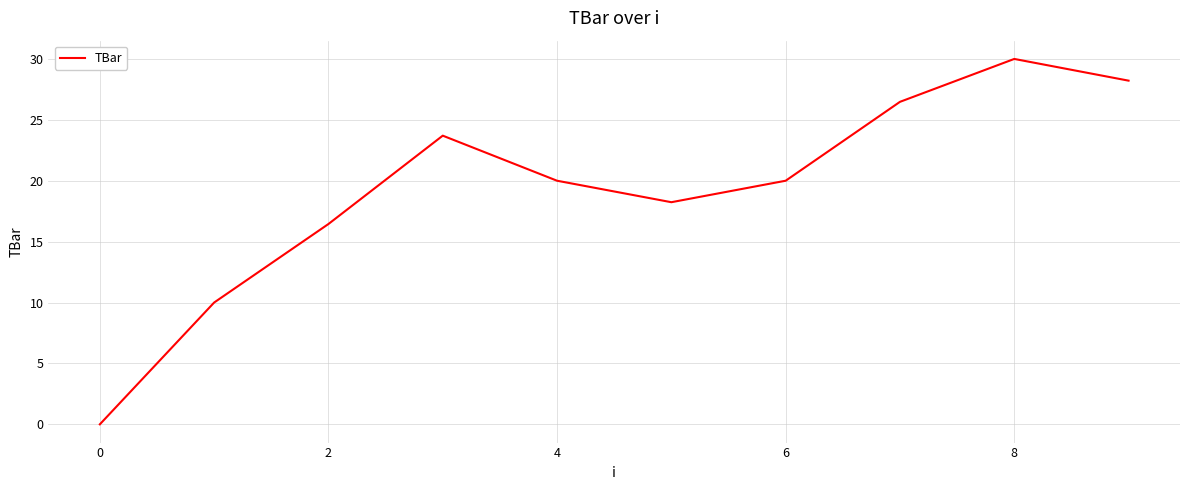

What is the difference between the maximum and minimum values?

30.0